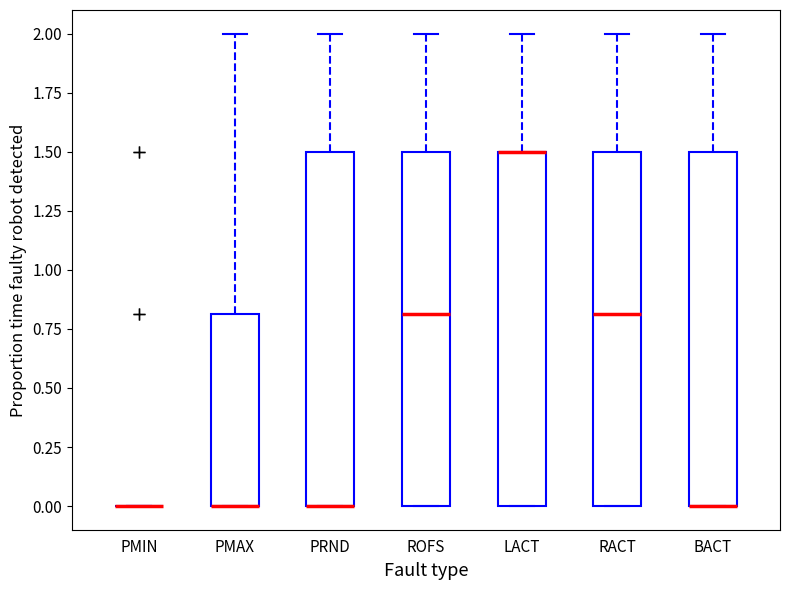

Where is the upper edge of the box for RACT on the y-axis? The values are not printed on the chart, so give them approximately, as read against the axis.

1.5